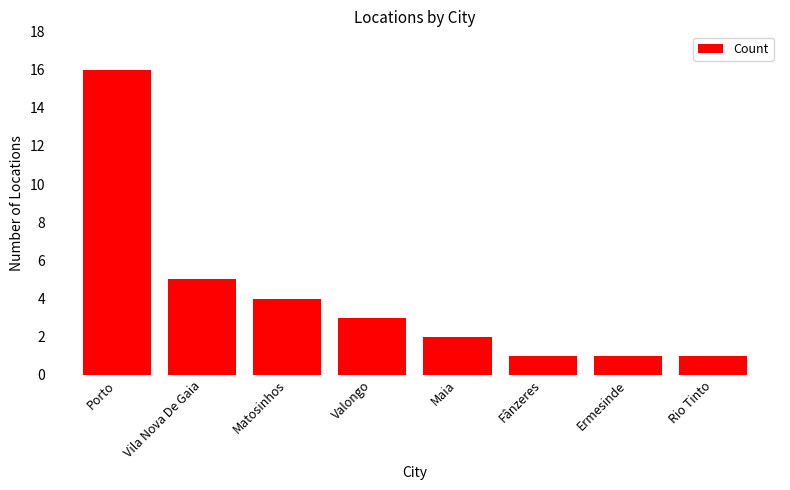

What position from the left is Matosinhos?

3